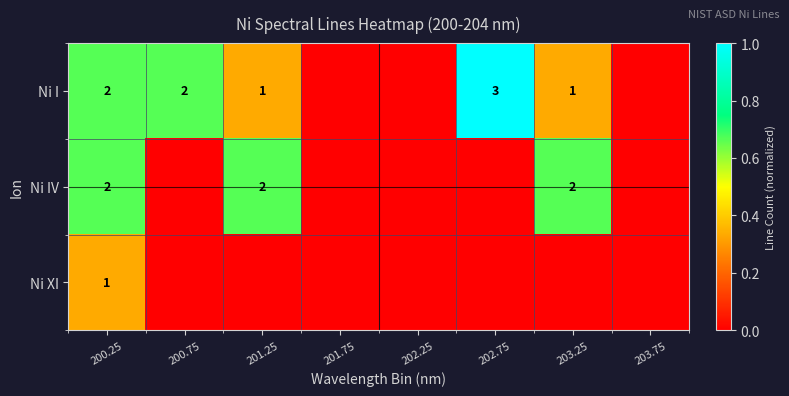

The value of Ni I at 200.25 is 1. True or false?

False